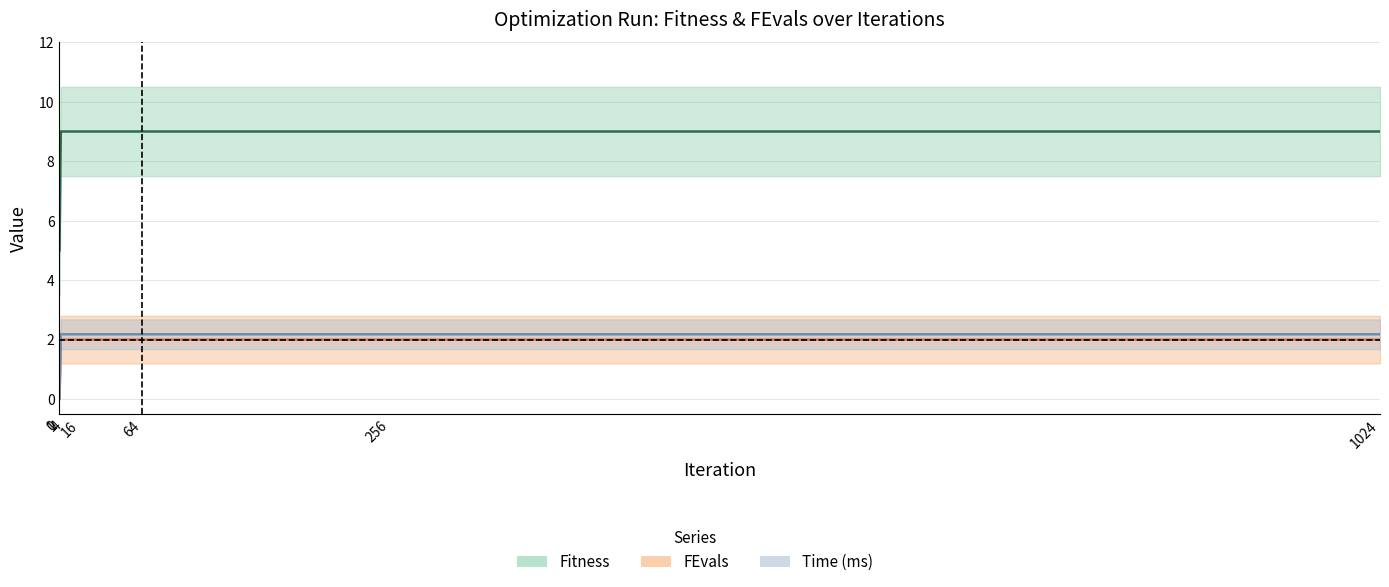

What is the value of the Fitness point at the 6th from the left?

9.0